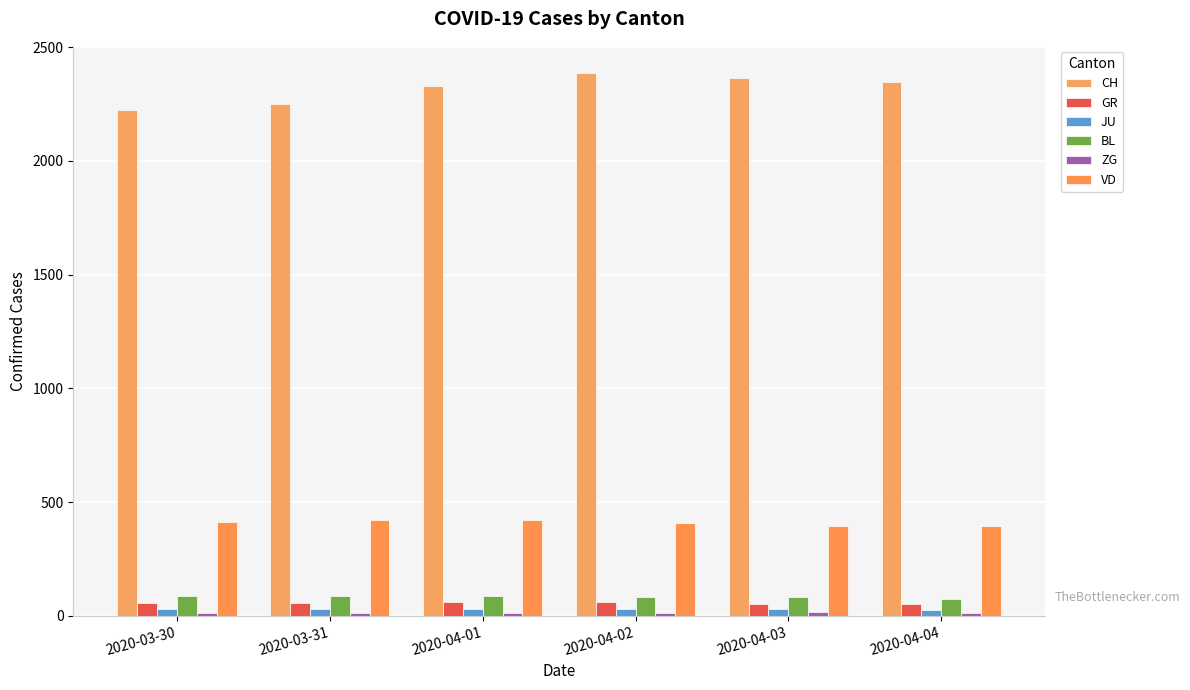

Which series has the largest total across all categories?

CH